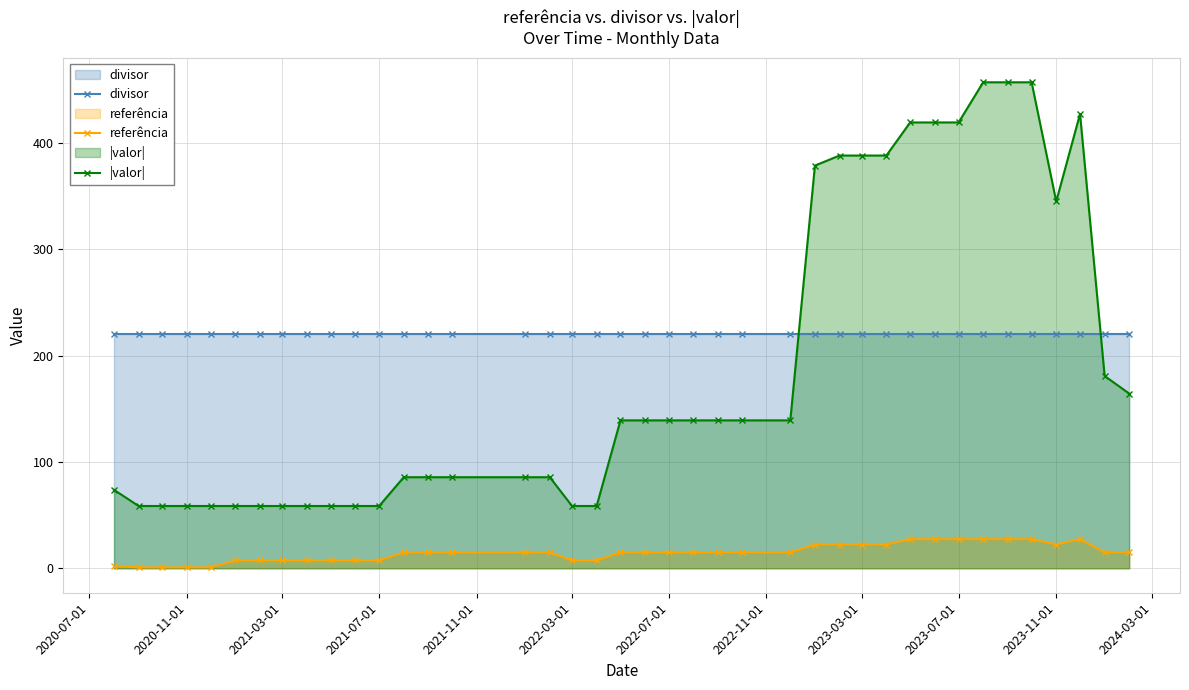

What is the greatest value displayed?

457.0